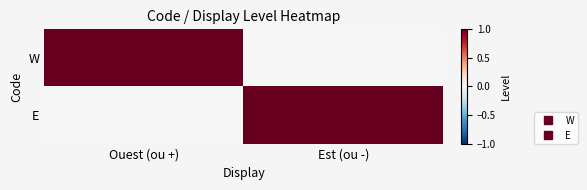

Reading left to right, list all the values displayed in this chart.

W: Ouest (ou +)=1	Est (ou -)=0
E: Ouest (ou +)=0	Est (ou -)=1